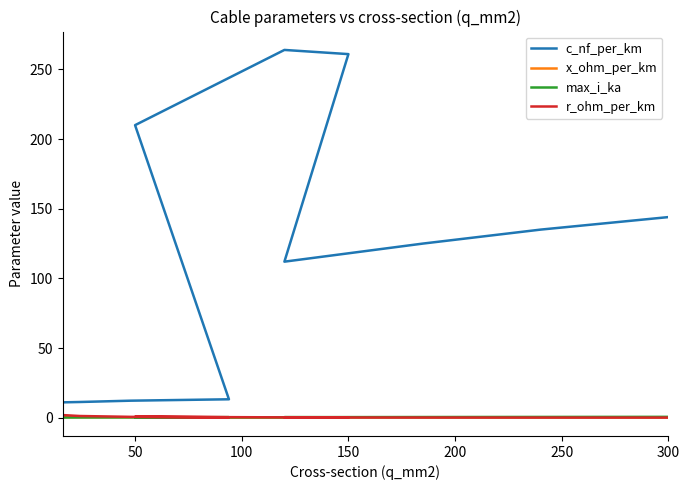

Which series has the largest total across all categories?

c_nf_per_km